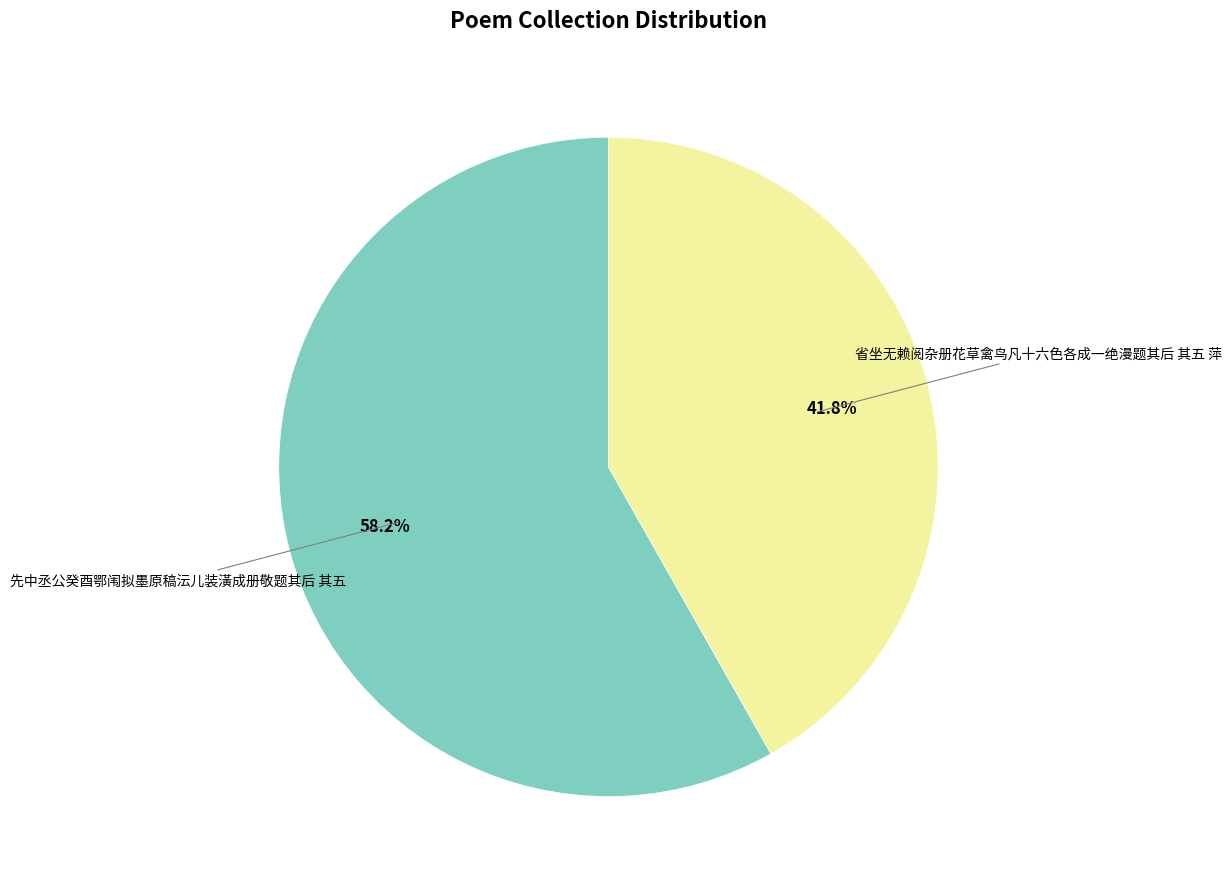

Which slice is the largest?

先中丞公癸酉鄂闱拟墨原稿沄儿装潢成册敬题其后 其五